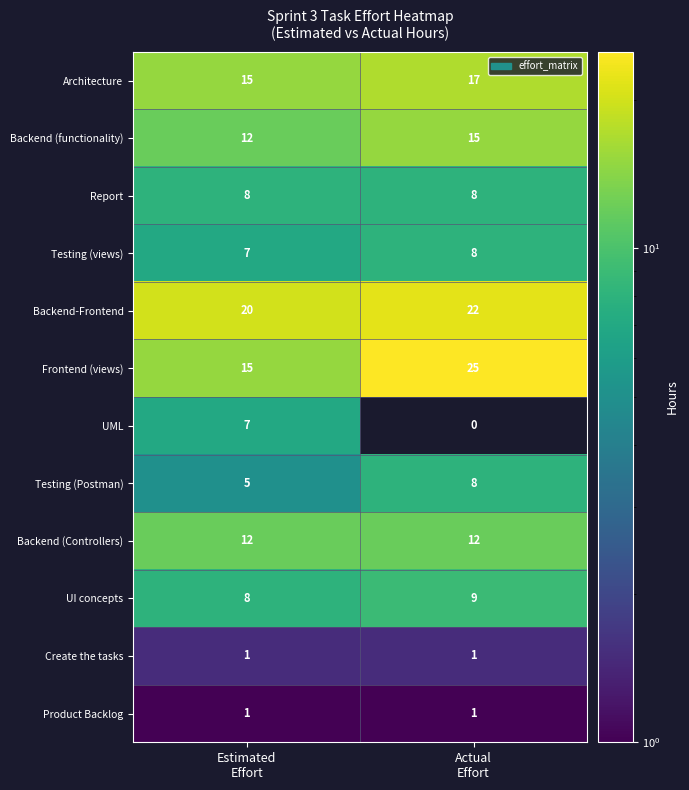

Which series has the largest total across all categories?

Backend-Frontend